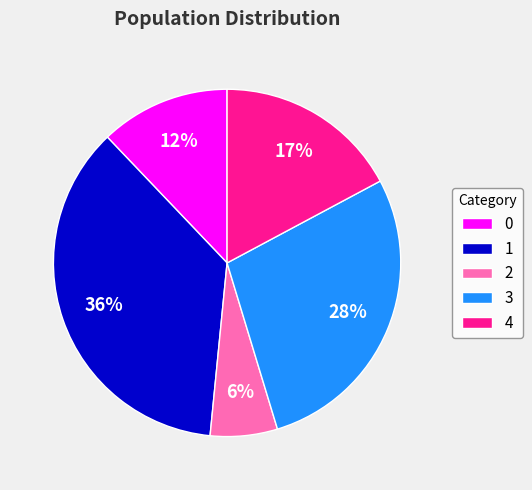

How many segments does this pie chart have?

5